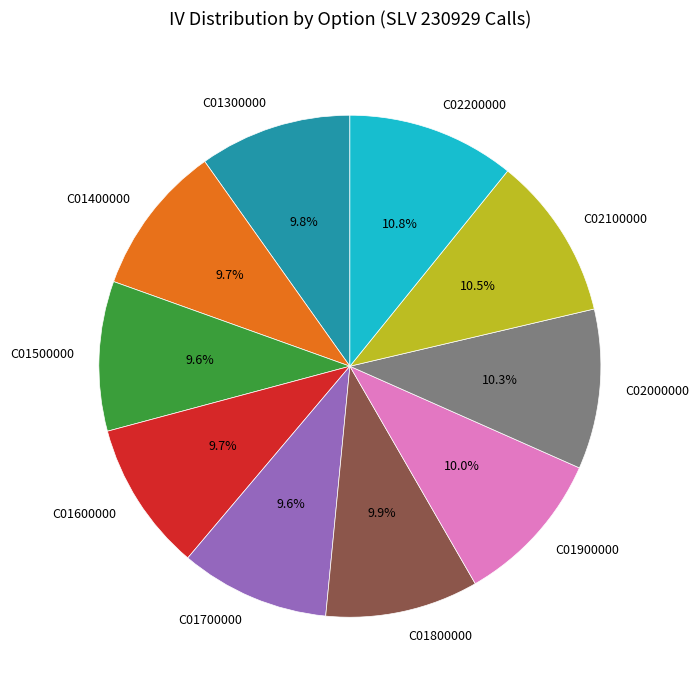

What percentage is NOT represented by C01400000?

90.3%